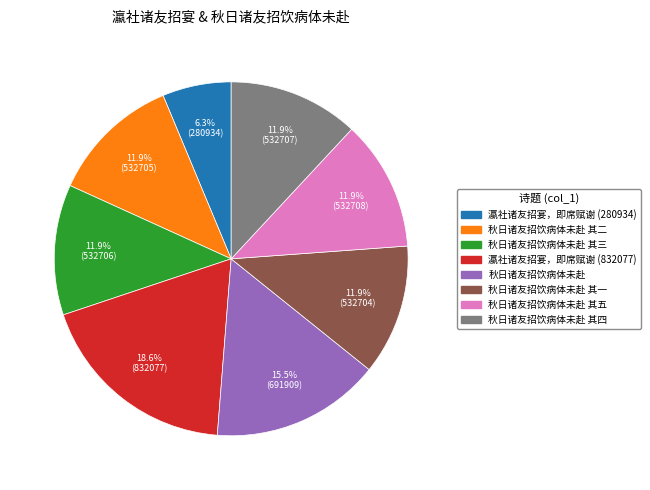

How many segments does this pie chart have?

8